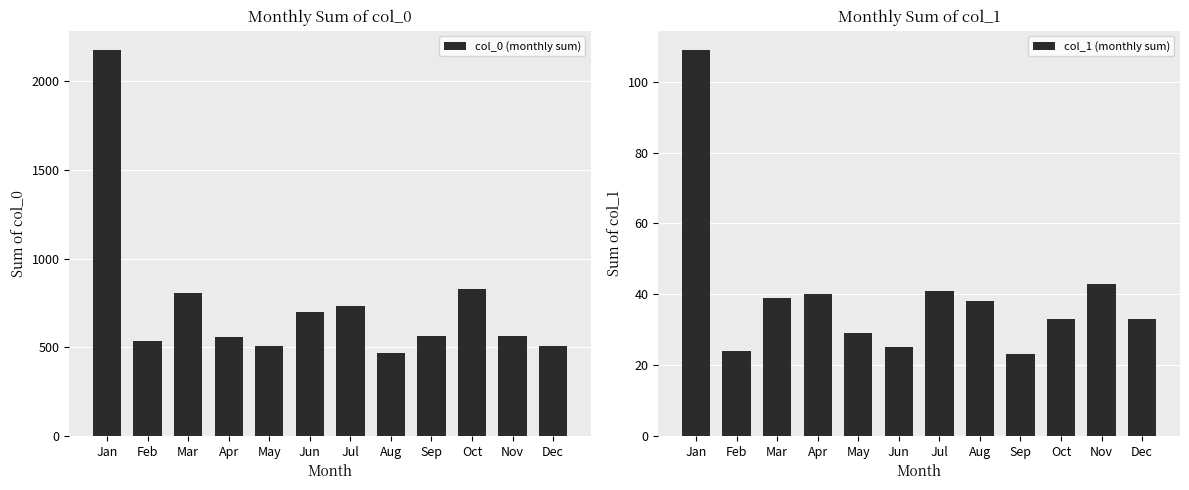

What is the difference between the maximum and second lowest values in the col_1 (monthly sum) series?

85